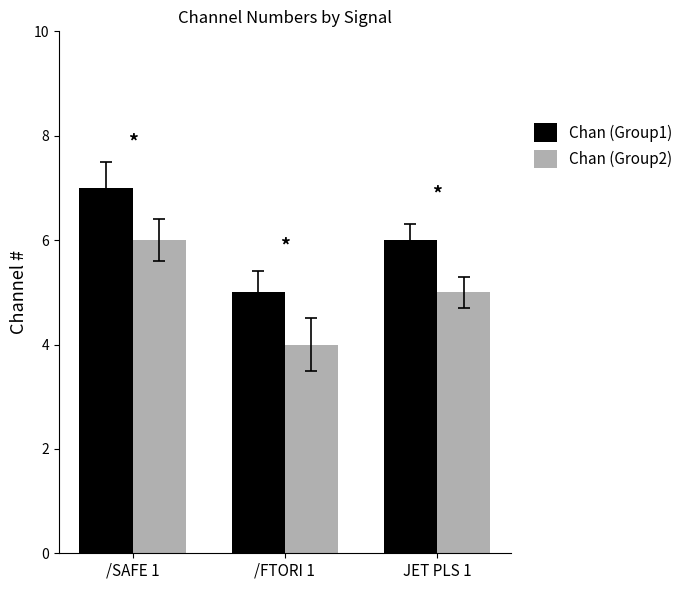

What is the average value of the Chan (Group2) series?

5